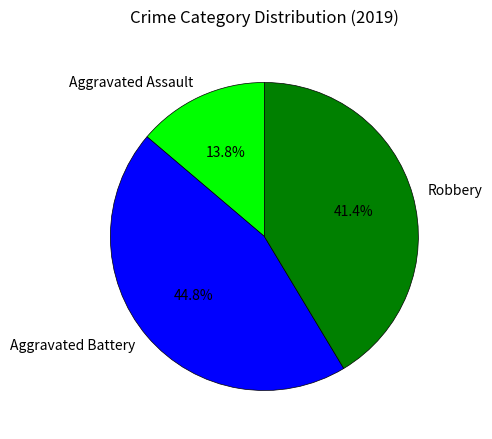

What percentage is the Aggravated Battery slice, to the nearest percent?

45%